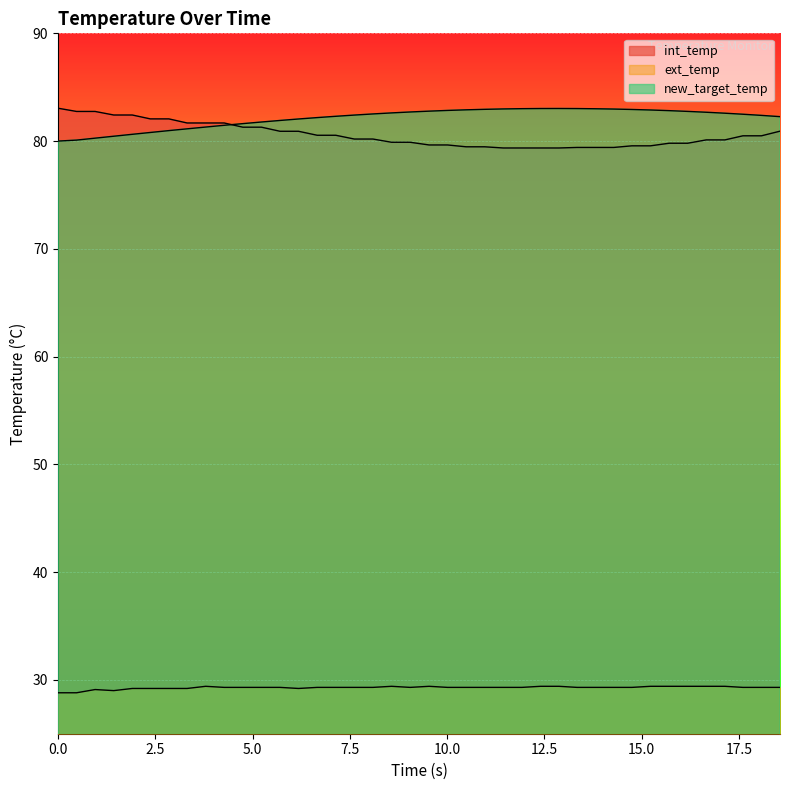

True or false: new_target_temp and int_temp cross at least once.

True